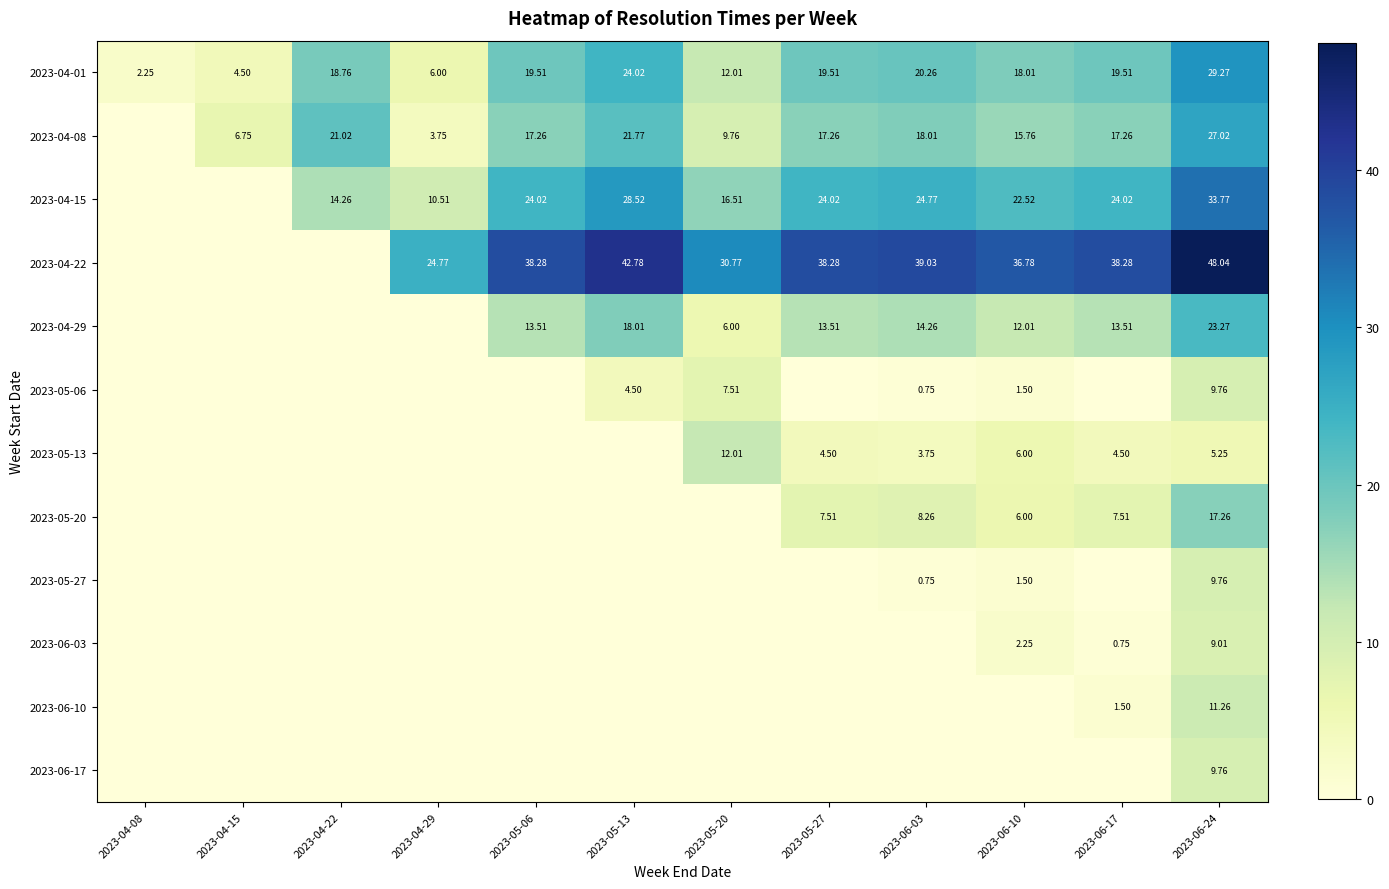

The 2023-05-06 series shows 0.4 at 2023-06-10. True or false?

False